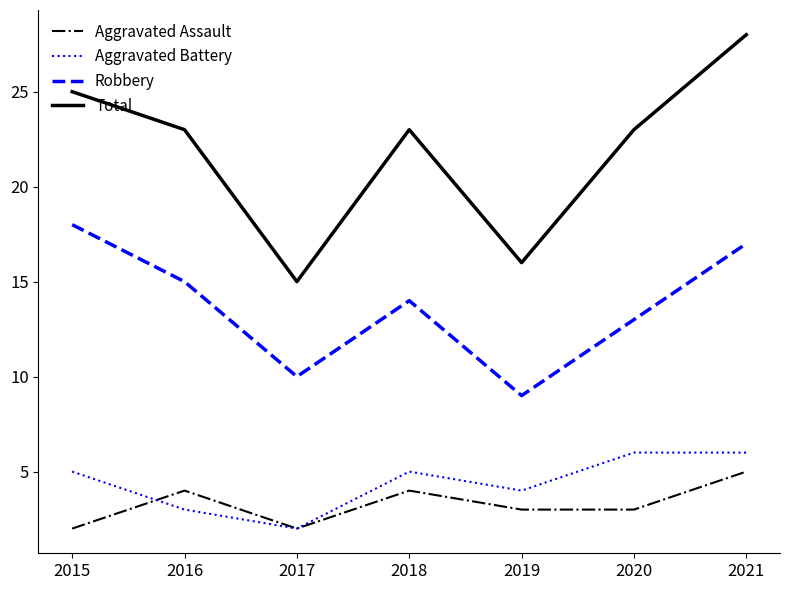

What is the sum of all Aggravated Assault values?

23